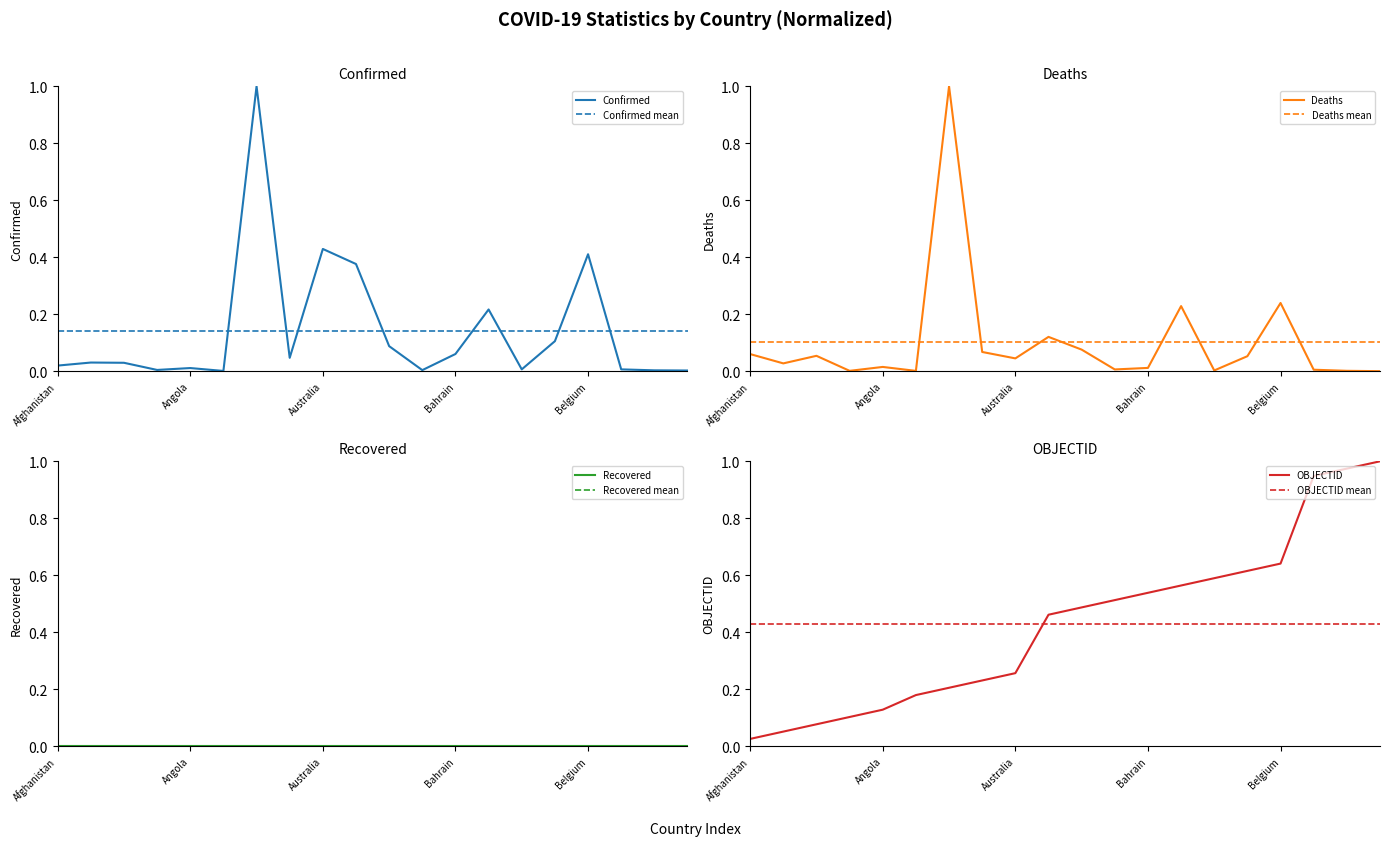

Does the chart have visible grid lines?

No